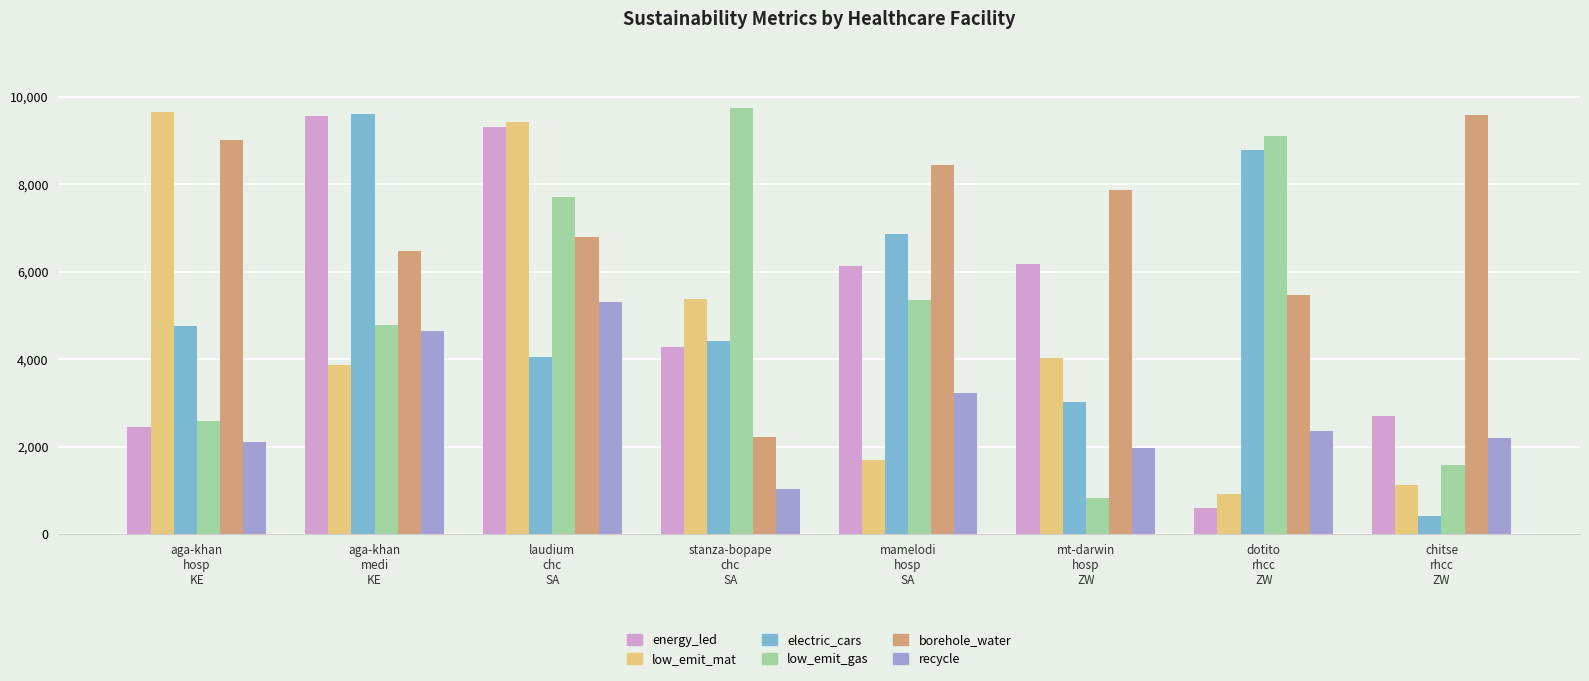

Count the number of data series in this chart.

6